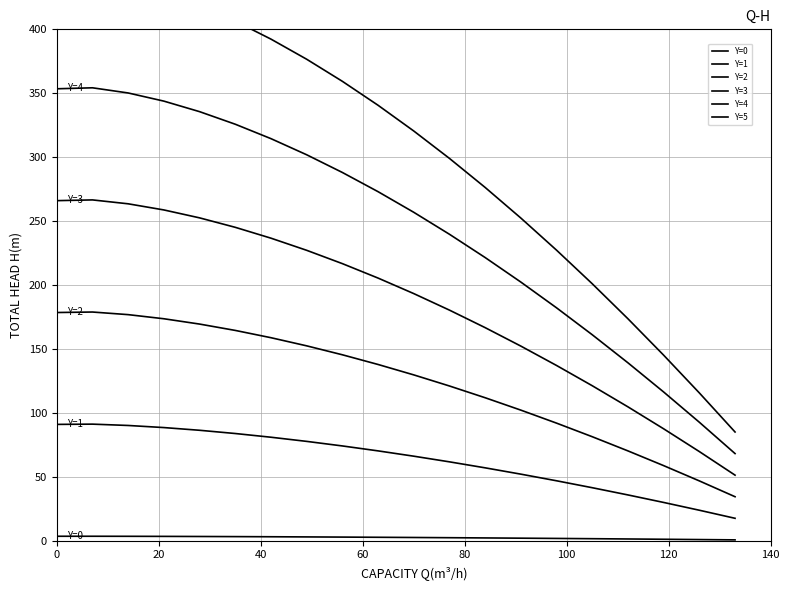

What is the difference between the second highest and minimum values in the Y=1 series?

73.5